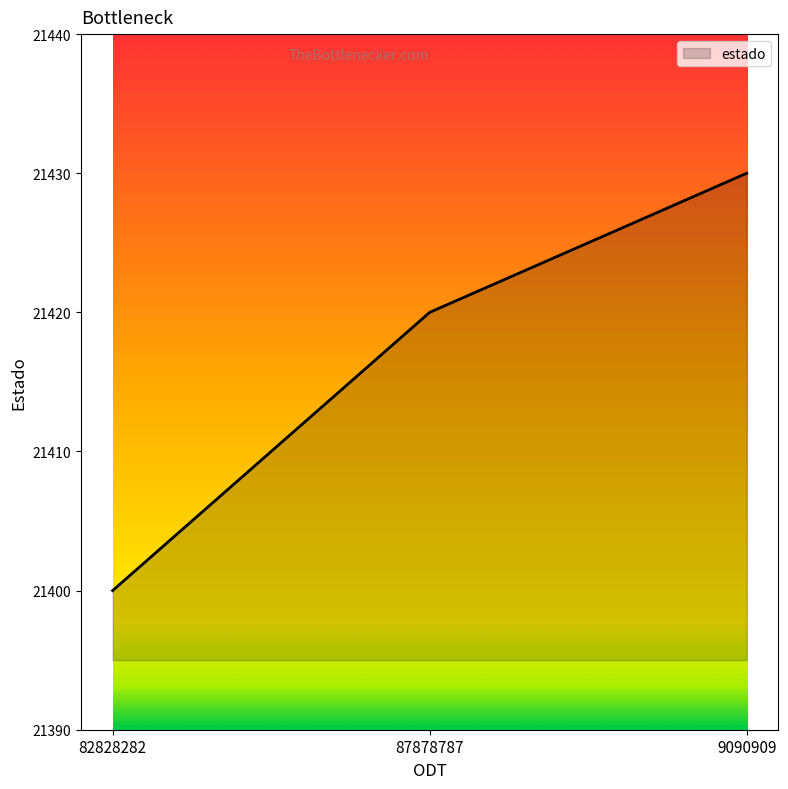

How many distinct data groups are displayed?

1